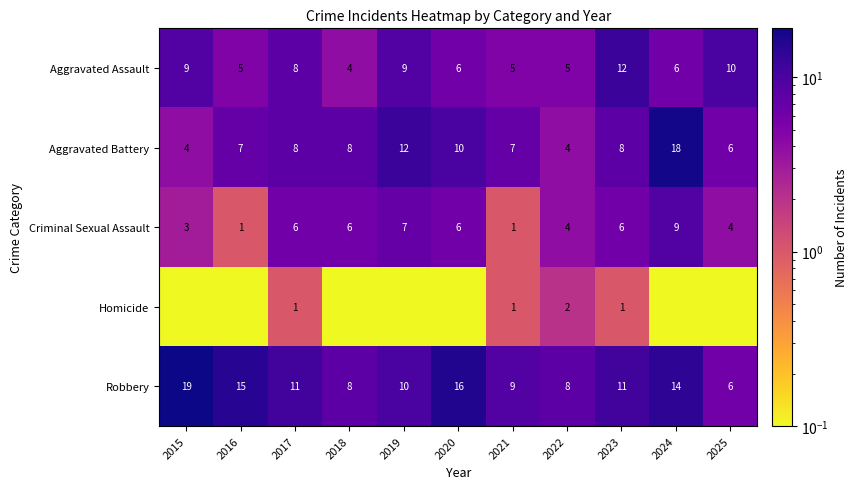

The value of Aggravated Assault at 2017 is 8.0. True or false?

True